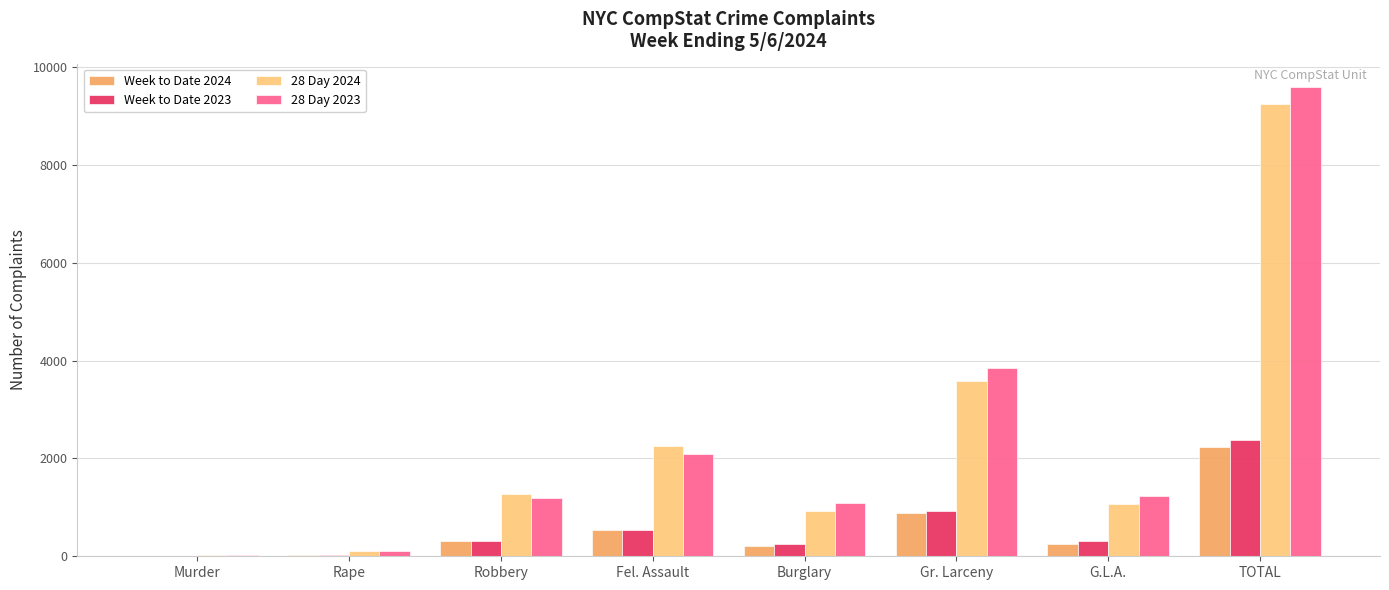

Where does the 28 Day 2023 series first go above 1230?

Fel. Assault